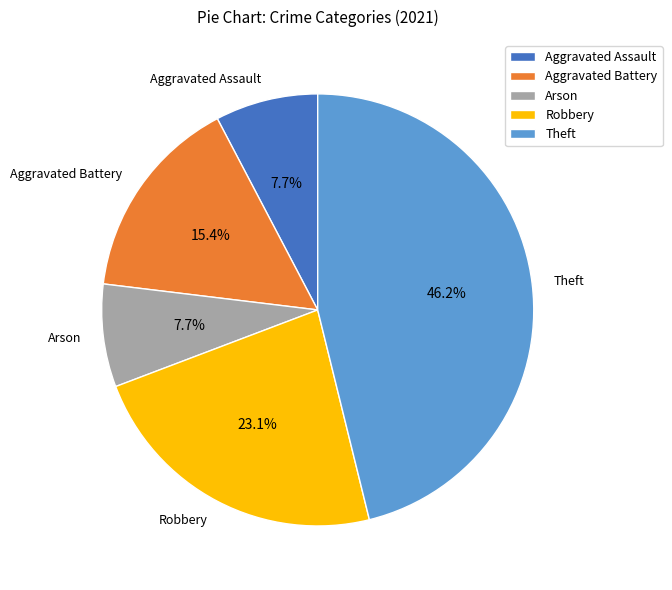

Count the number of slices in the pie.

5